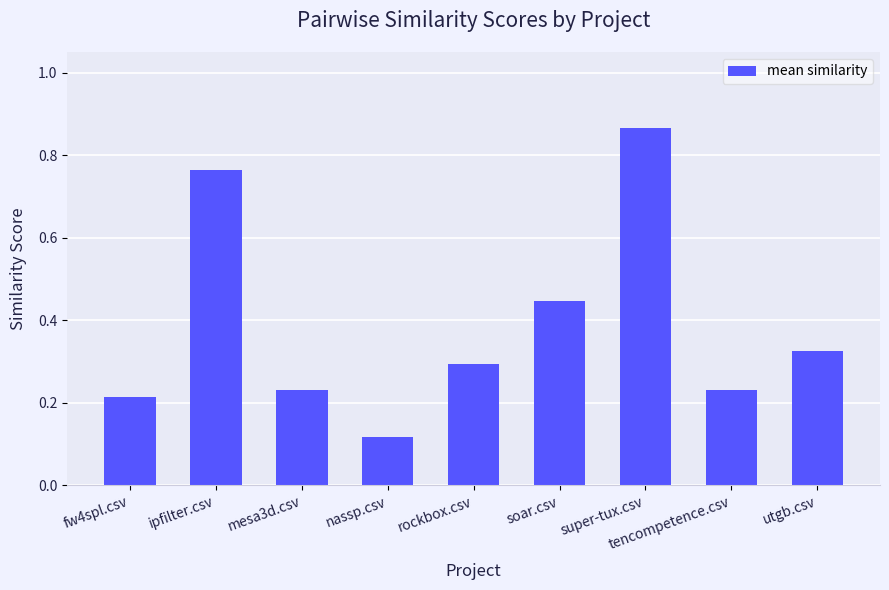

Which category has the highest value across all series?

super-tux.csv